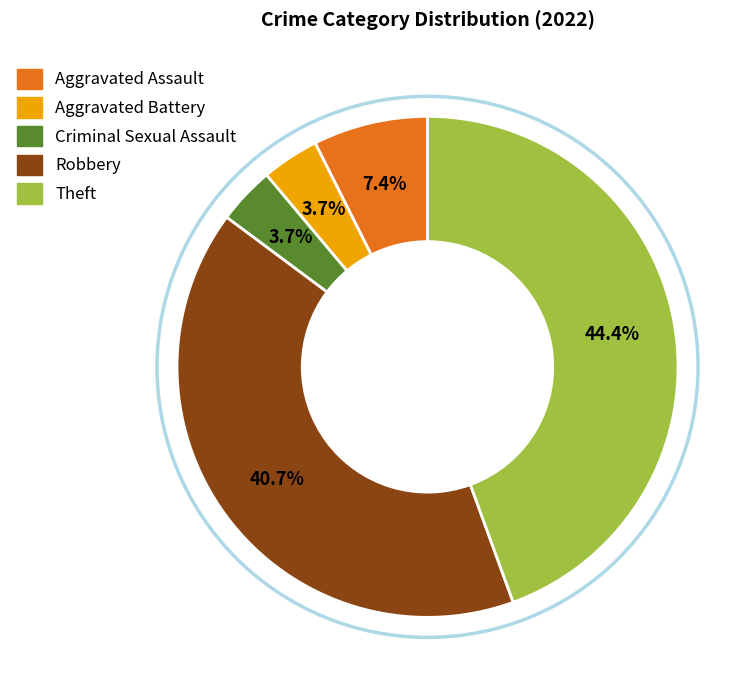

To the nearest percent, what percentage of the pie is Aggravated Assault?

7%